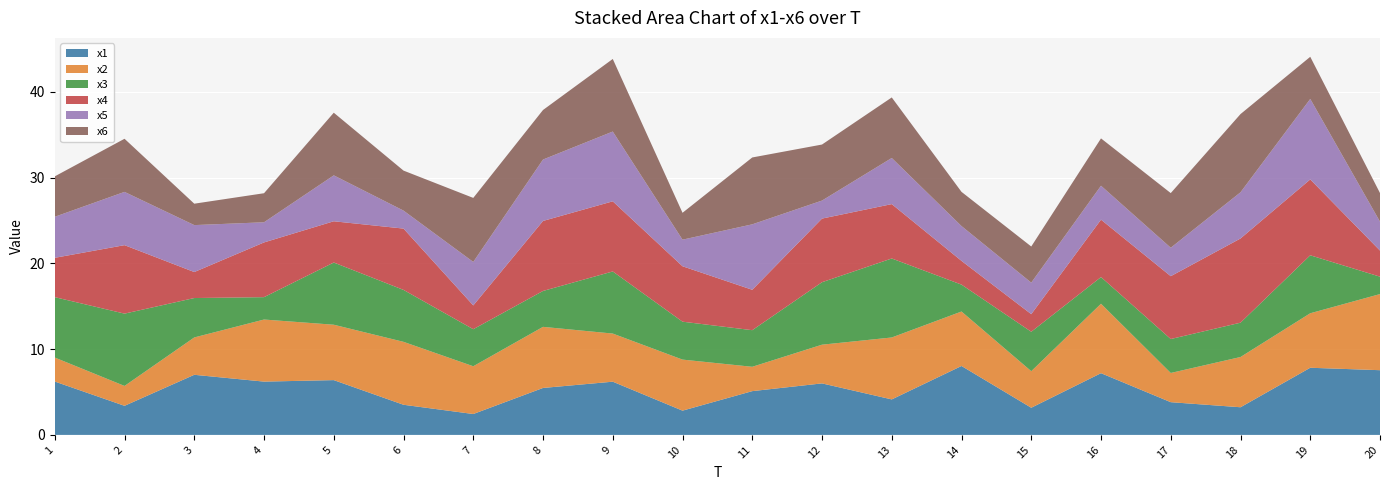

Reading right to left, what are all the values shown in this chart?

x1: 20=7.5	19=7.8	18=3.2	17=3.8	16=7.2	15=3.2	14=8.0	13=4.1	12=6.0	11=5.1	10=2.8	9=6.2	8=5.5	7=2.4	6=3.5	5=6.4	4=6.2	3=7.0	2=3.4	1=6.2
x2: 20=8.9	19=6.4	18=5.9	17=3.4	16=8.1	15=4.3	14=6.4	13=7.2	12=4.5	11=2.8	10=6.0	9=5.6	8=7.1	7=5.6	6=7.3	5=6.5	4=7.2	3=4.4	2=2.3	1=2.8
x3: 20=2.0	19=6.8	18=4.0	17=4.0	16=3.1	15=4.6	14=3.1	13=9.2	12=7.3	11=4.3	10=4.4	9=7.2	8=4.2	7=4.3	6=6.1	5=7.3	4=2.6	3=4.6	2=8.4	1=7.0
x4: 20=3.0	19=8.8	18=9.8	17=7.3	16=6.7	15=2.1	14=2.8	13=6.3	12=7.4	11=4.7	10=6.5	9=8.2	8=8.2	7=2.8	6=7.2	5=4.8	4=6.4	3=3.0	2=8.0	1=4.6
x5: 20=3.4	19=9.4	18=5.4	17=3.3	16=4.0	15=3.7	14=4.1	13=5.4	12=2.1	11=7.6	10=3.1	9=8.1	8=7.2	7=5.1	6=2.1	5=5.4	4=2.4	3=5.5	2=6.2	1=4.8
x6: 20=3.3	19=4.9	18=9.1	17=6.4	16=5.5	15=4.2	14=4.0	13=7.1	12=6.5	11=7.8	10=3.1	9=8.5	8=5.8	7=7.5	6=4.7	5=7.3	4=3.4	3=2.5	2=6.2	1=4.7